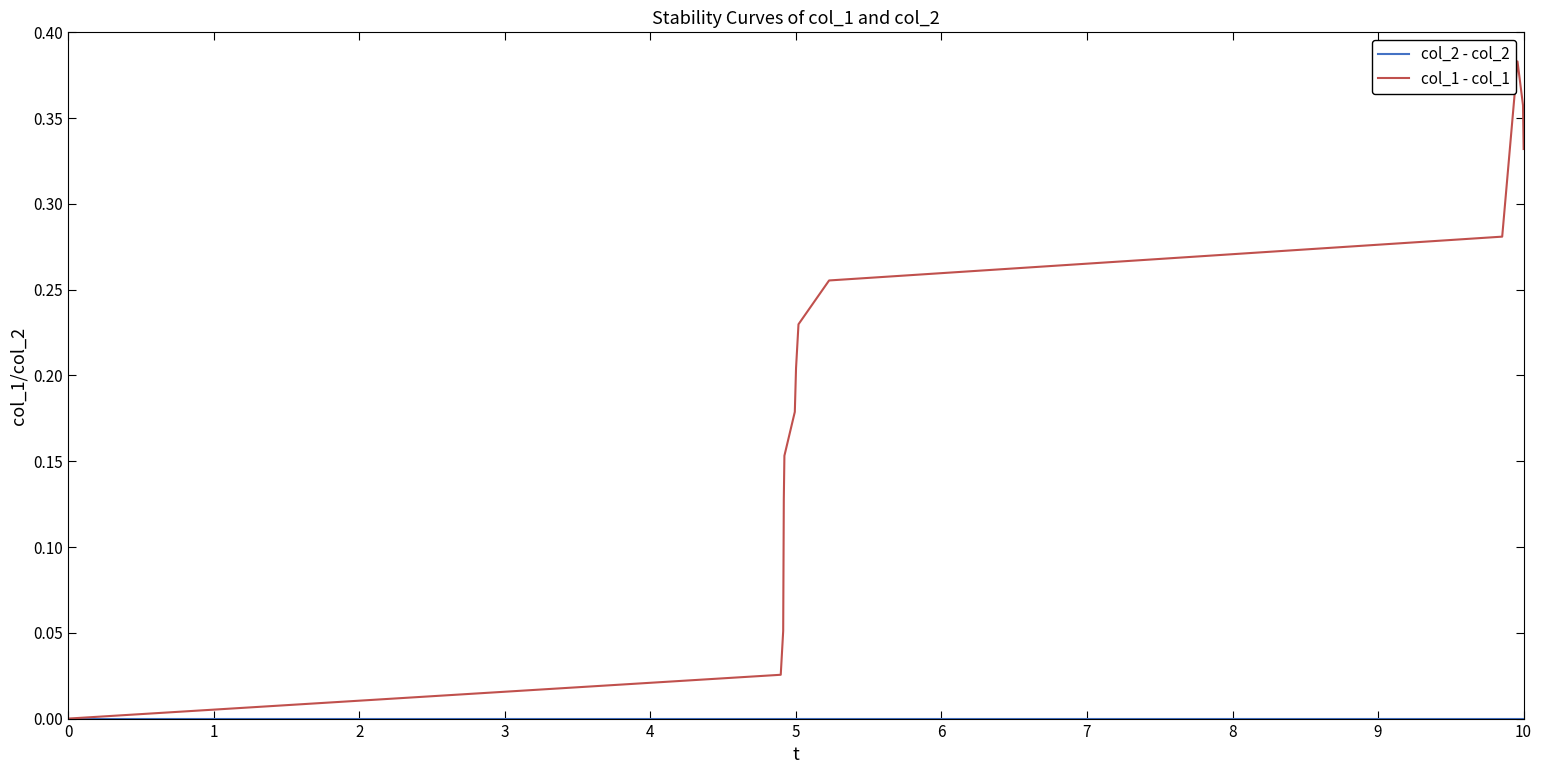

Does the chart display data point markers on the line(s)?

No